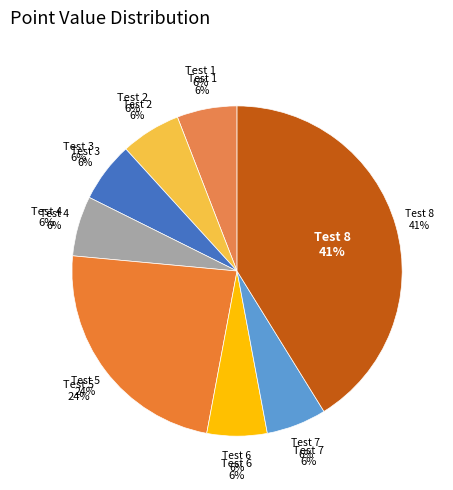

True or false: Test 6 accounts for 6% of the total.

True